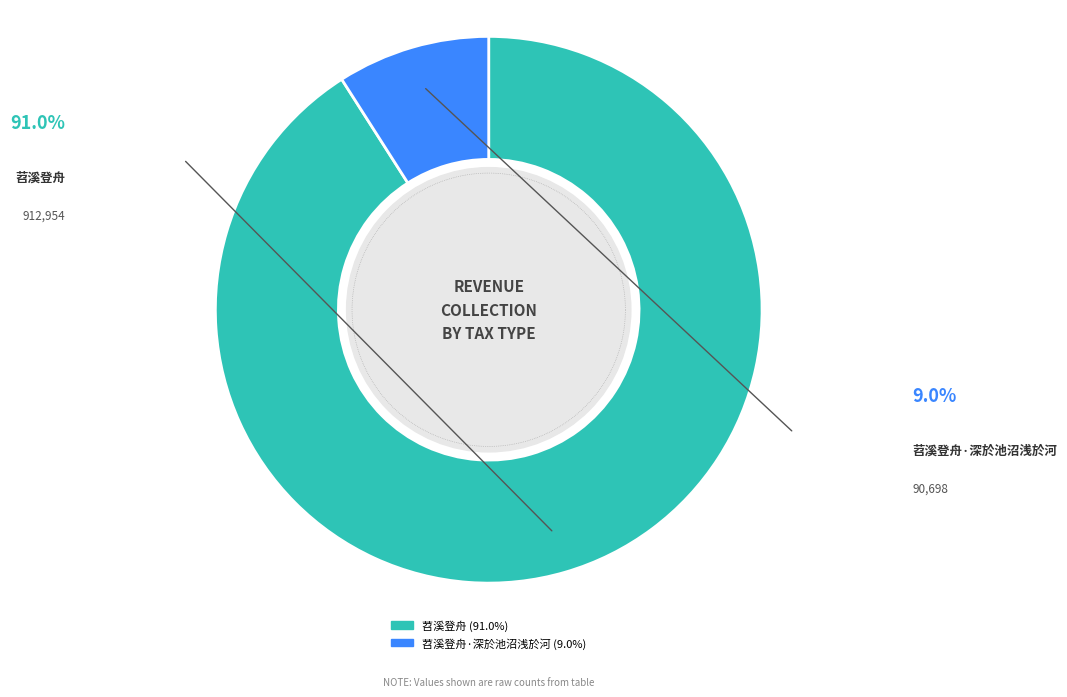

True or false: 苕溪登舟·深於池沼浅於河 accounts for 3% of the total.

False